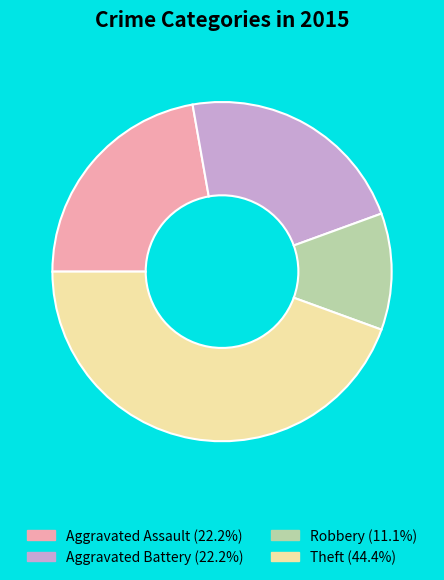

Is there a majority slice in this chart?

No